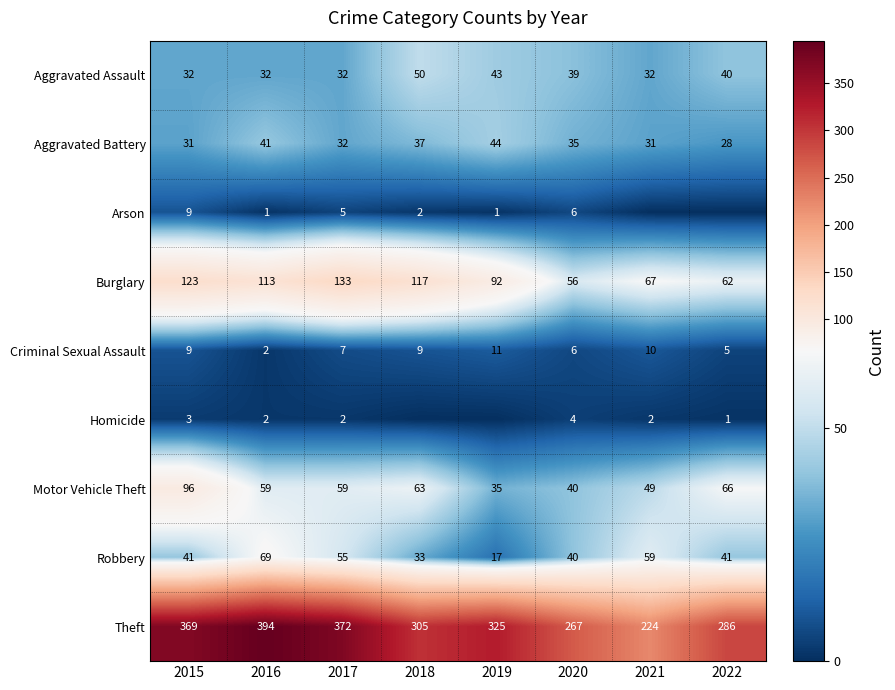

Read the Aggravated Assault value at 2015, to the nearest 5.

30